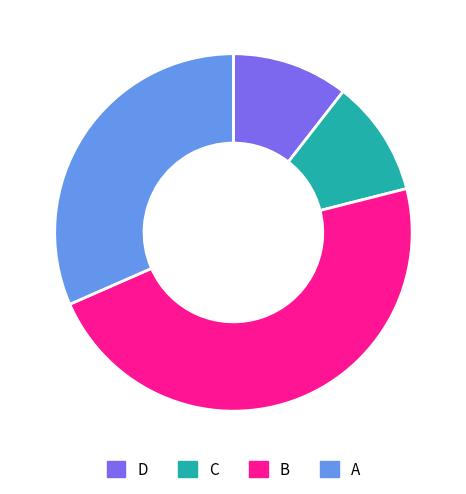

Does any single category account for the majority?

No